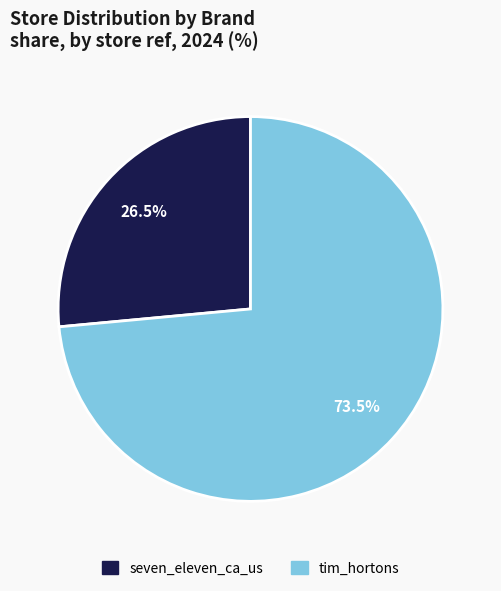

How many slices are in this pie chart?

2